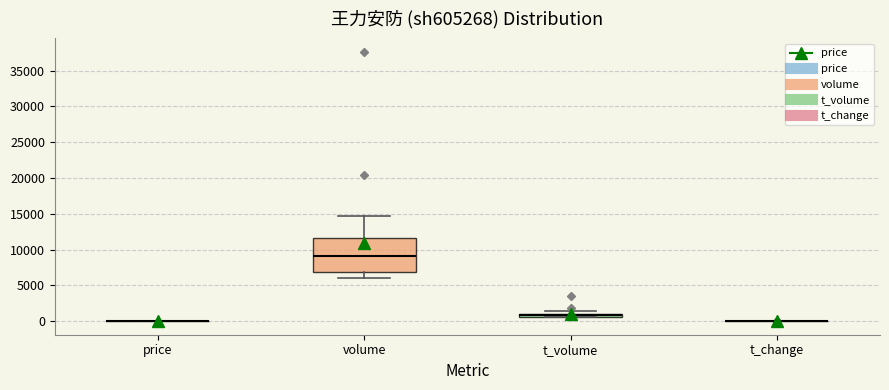

Comparing the boxes themselves (not the whiskers), which one is the tallest?

volume